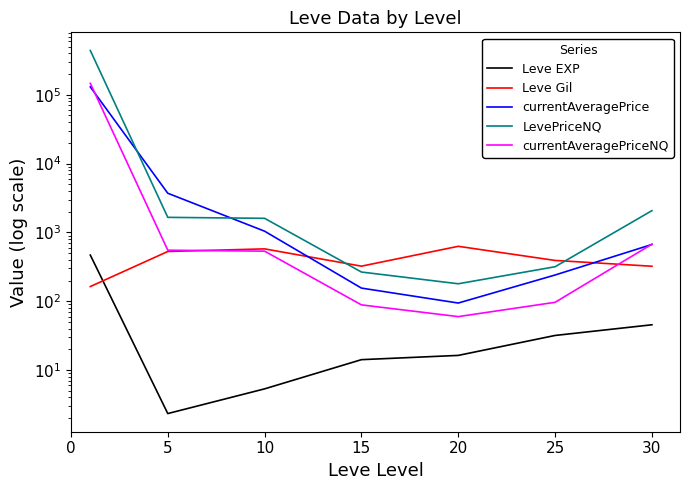

How many categories are shown in the chart?

7